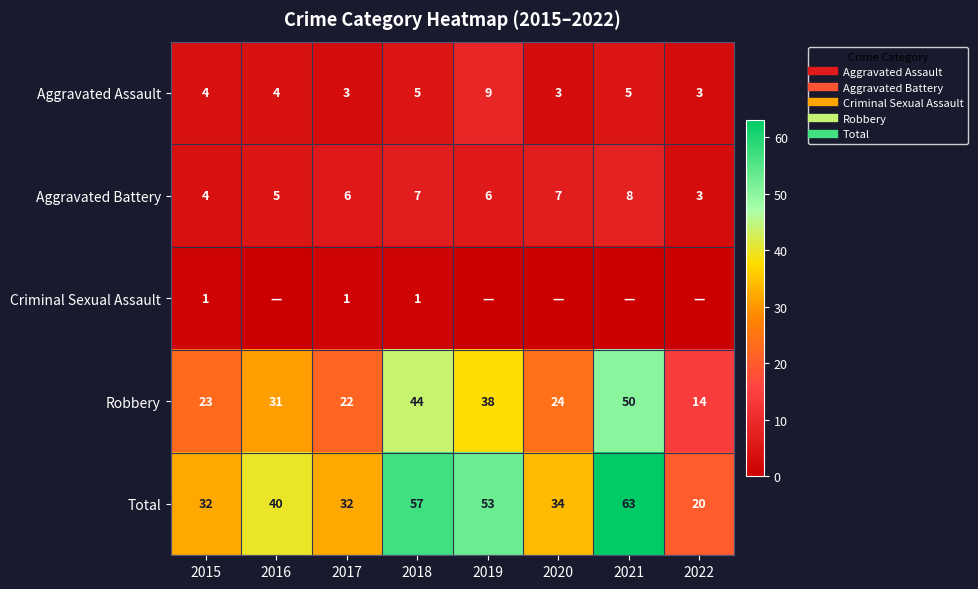

What is the sum of the Total values at 2018 and 2016?

97